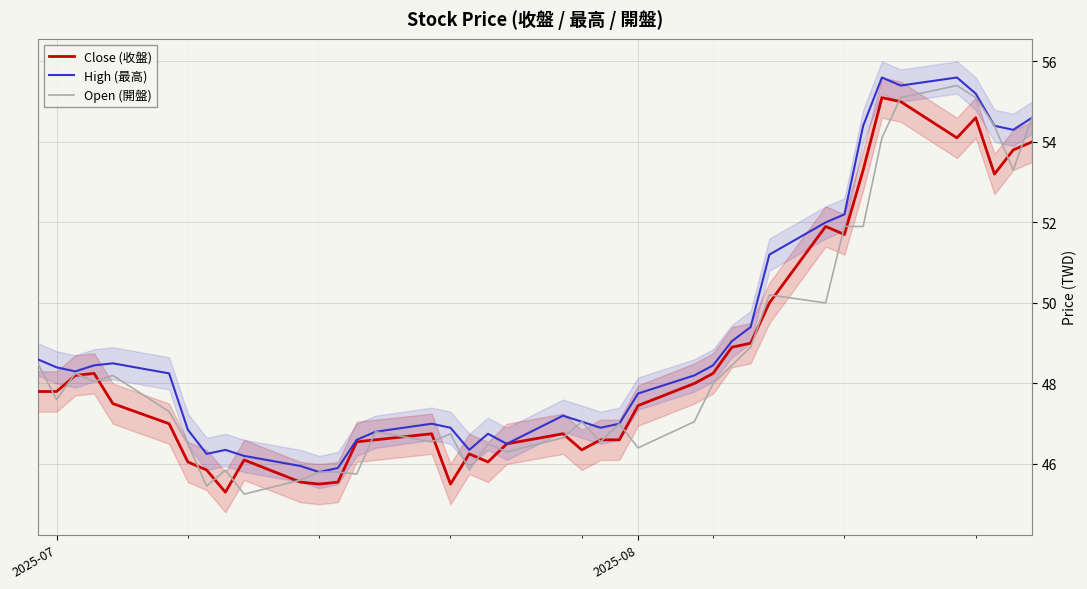

What is the highest value of the High (最高) series?

55.6